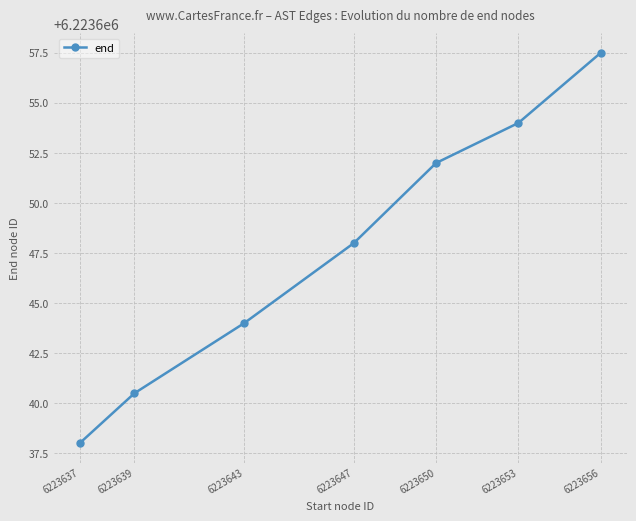

Count the number of data series in this chart.

1